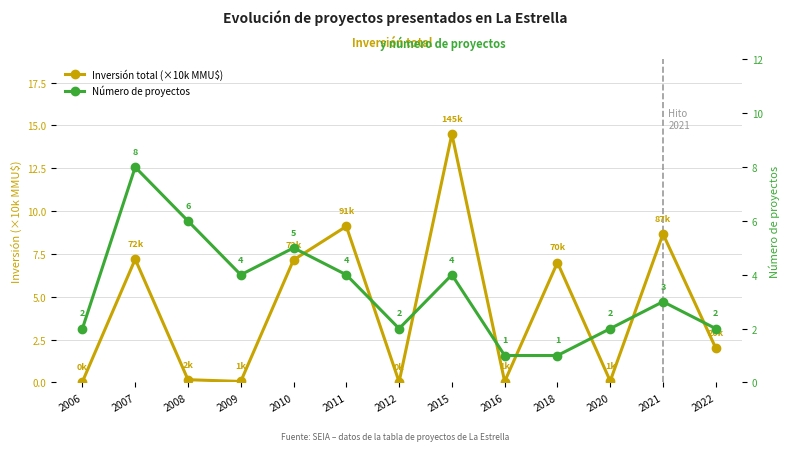

What is the difference between the maximum and second lowest values in the Número de proyectos series?

7.0